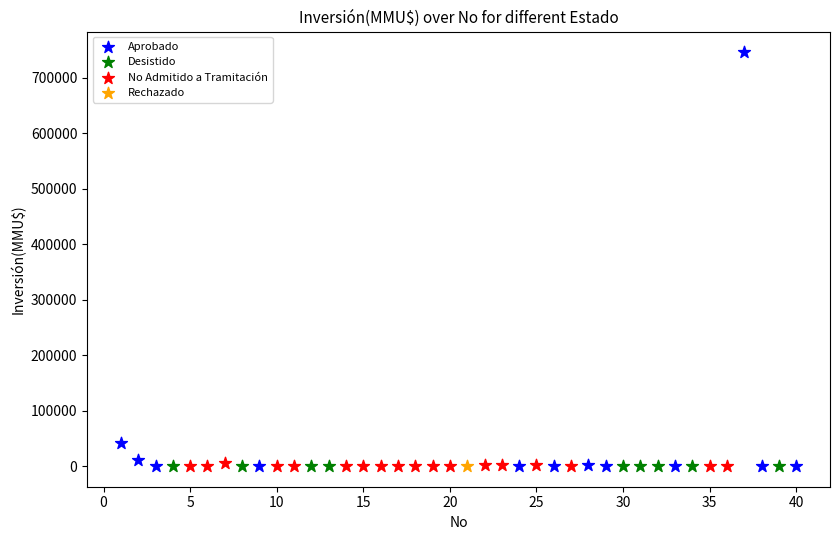

What are all the series names shown in the legend?

Aprobado, Desistido, No Admitido a Tramitación, Rechazado